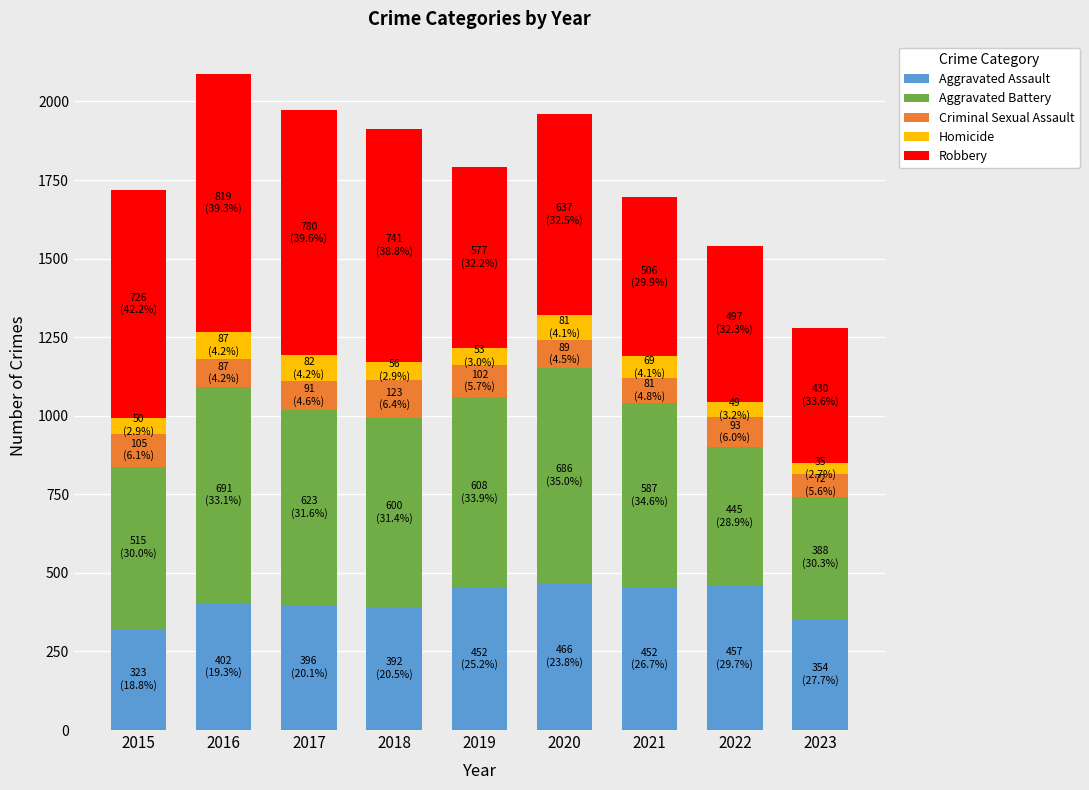

What is the maximum value for Aggravated Assault?

466